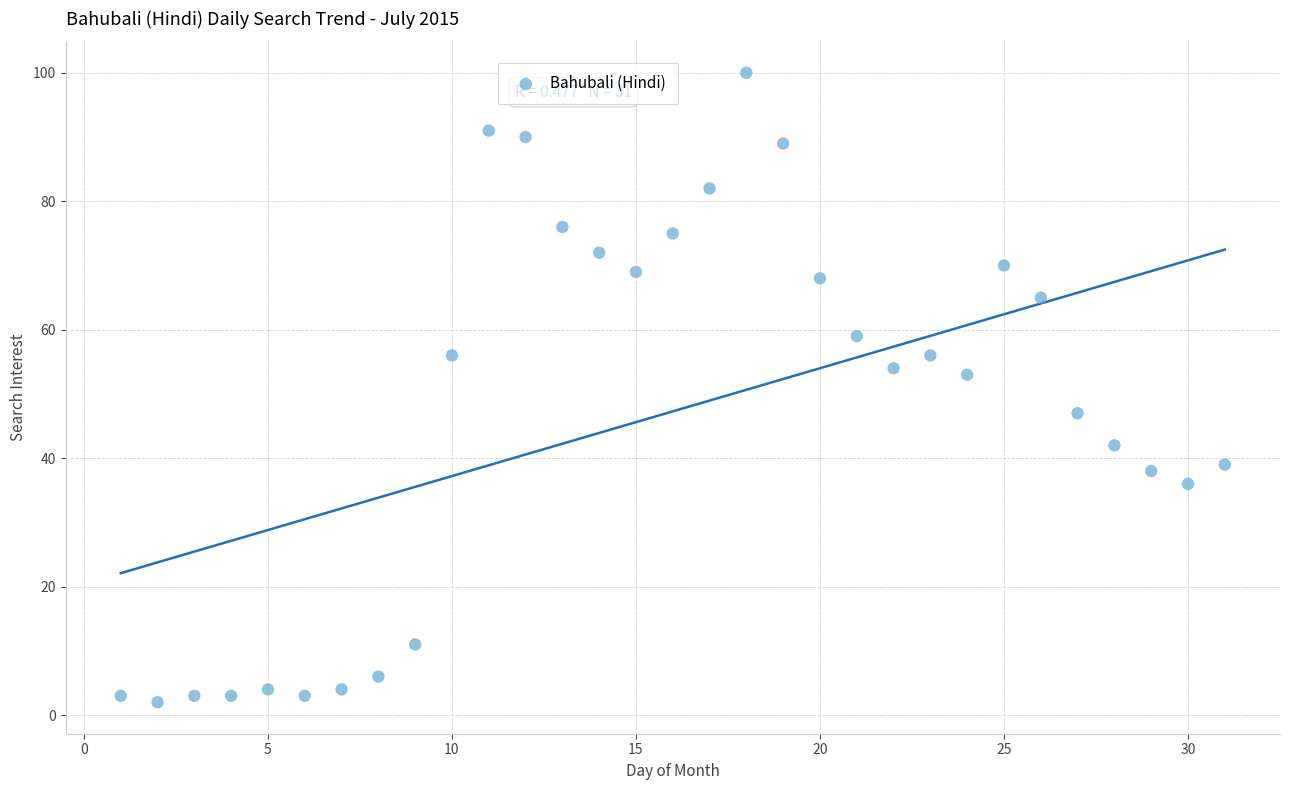

What is the range of X values (max minus min)?

30